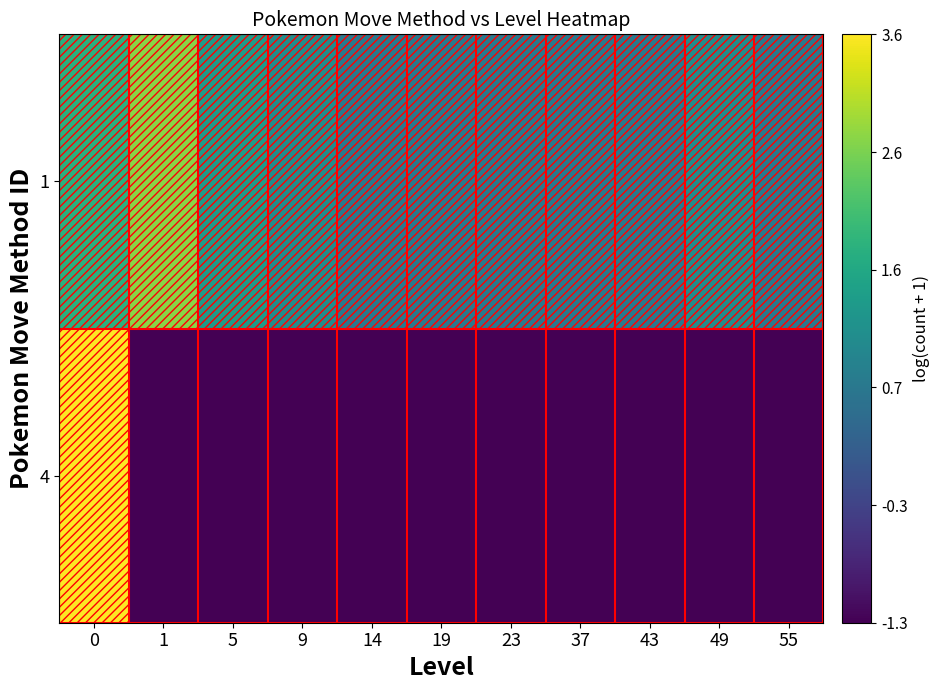

At which category does the chart reach its minimum across all series?

1